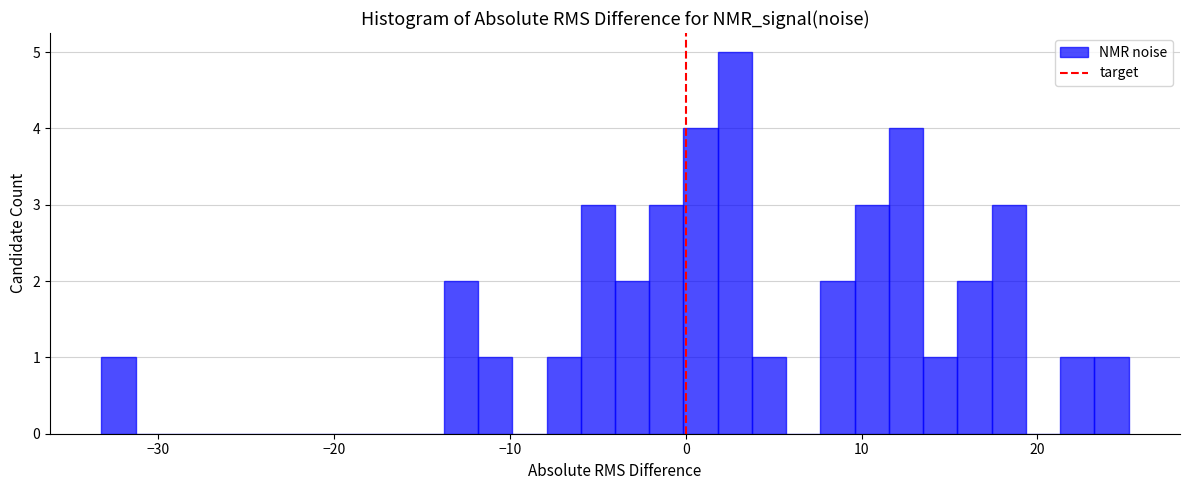

Around what value on the x-axis is the tallest bar? Give the approximate position of its centre, as read against the axis.

3